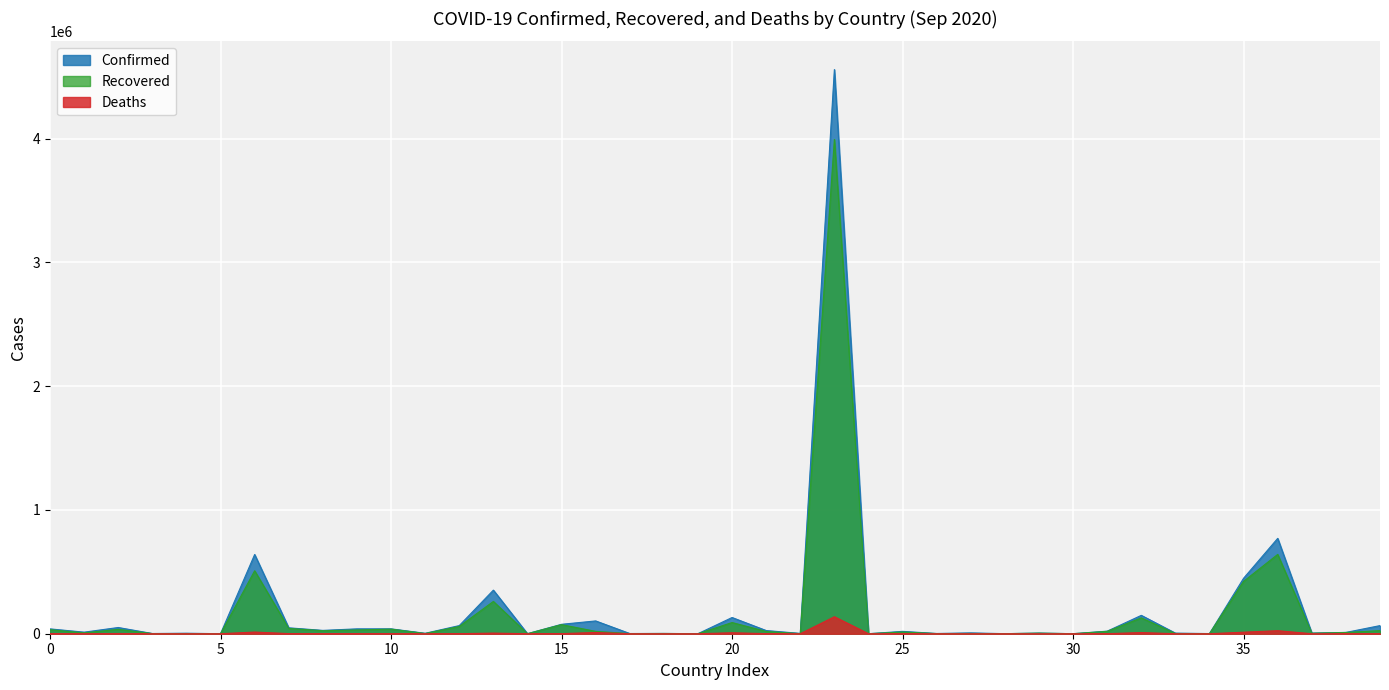

What position from the right is Barbados?

26